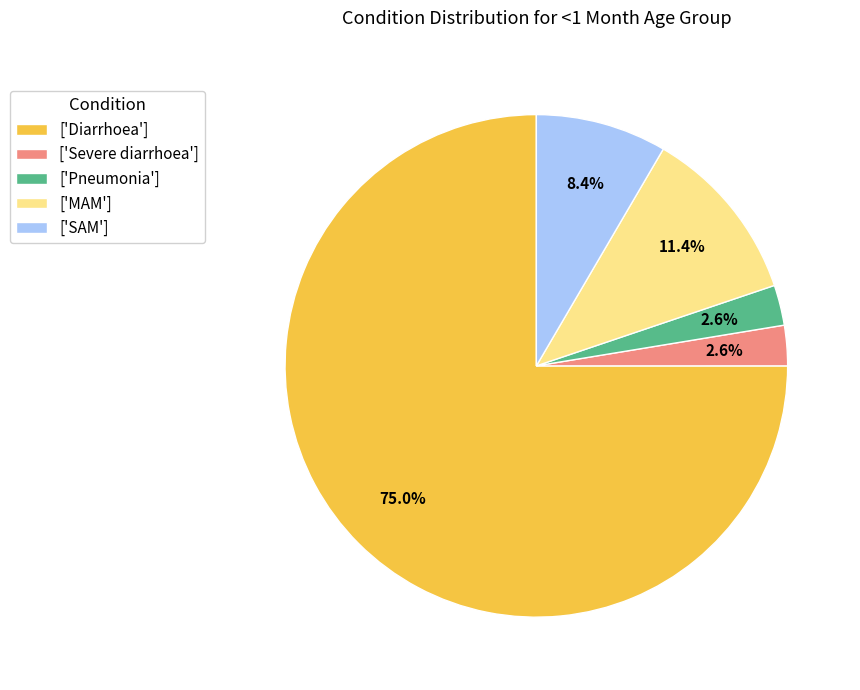

How many slices are in this pie chart?

5